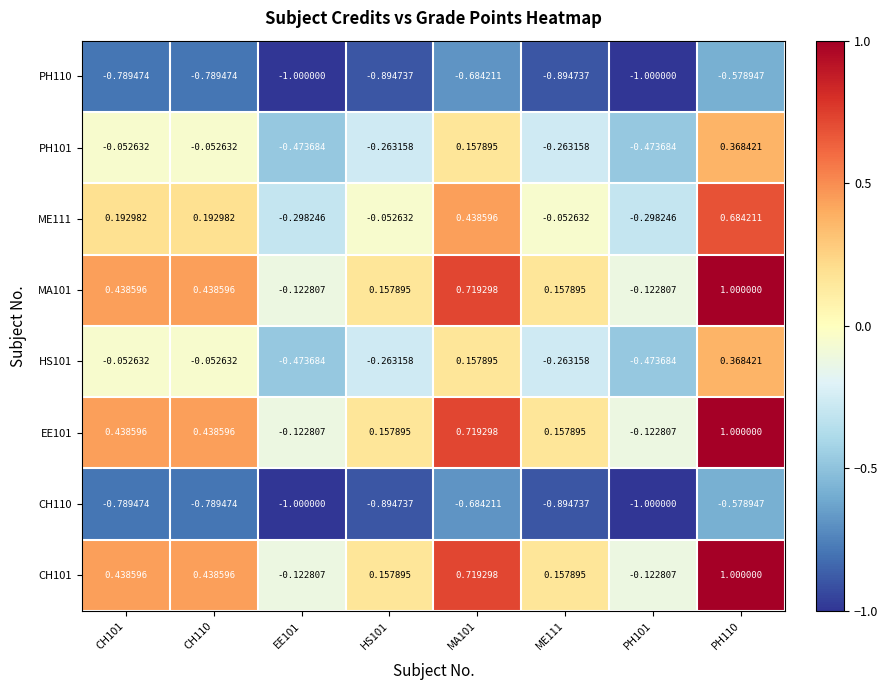

Is the value of HS101 at CH101 greater than the value of ME111 at CH110?

No